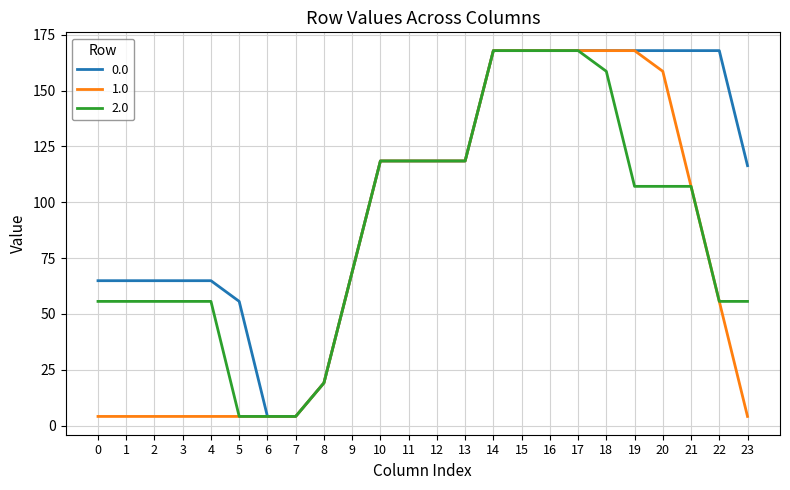

What is the average value of the 0.0 series?

107.4